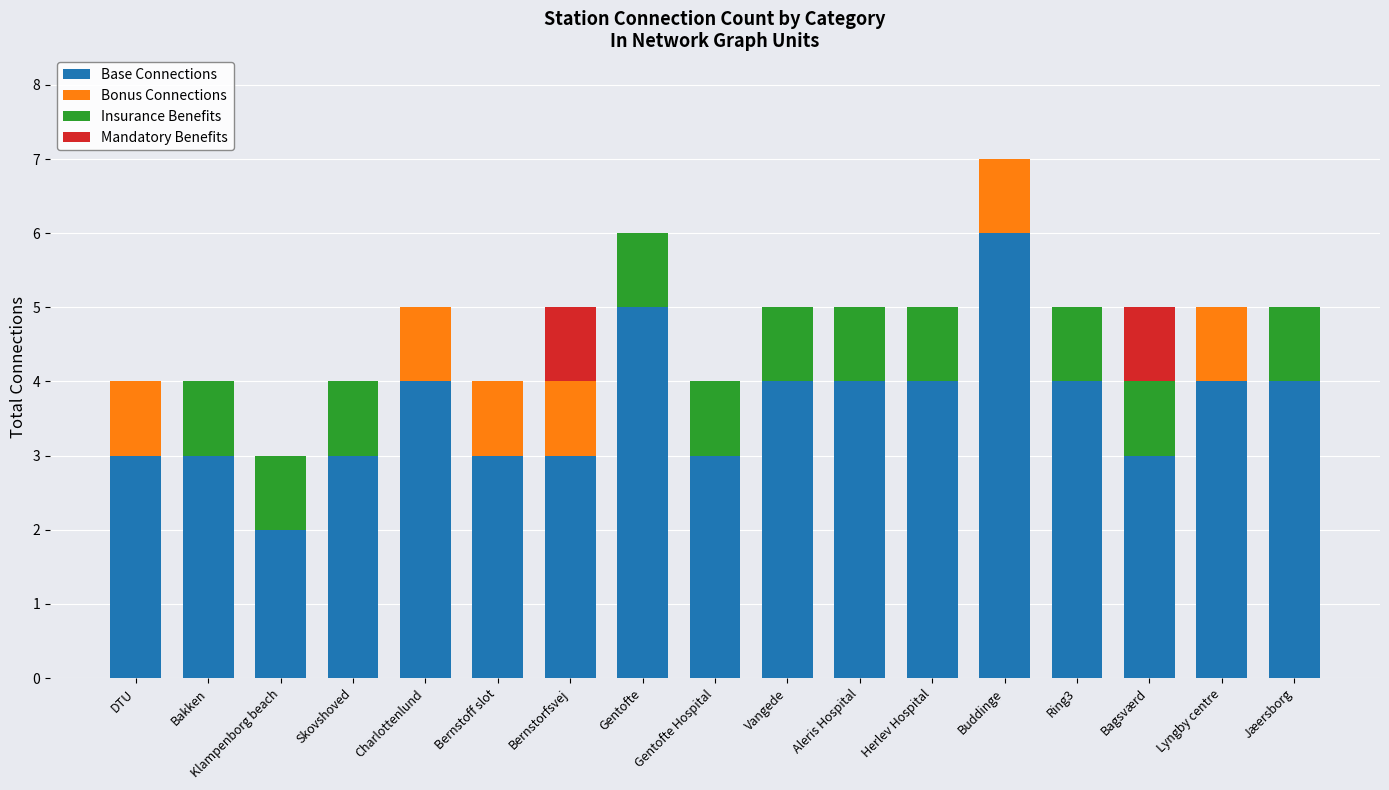

At which category is the sum across all series the highest?

Buddinge